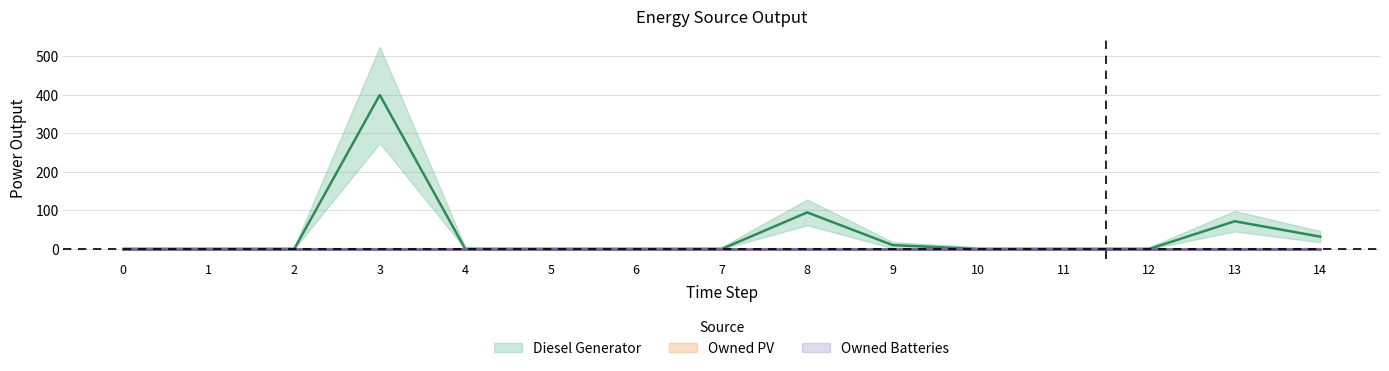

Reading left to right, transcribe all the data shown in this chart.

Diesel Generator: 0	0	0	400	0	0	0	0	95	10	0	0	0	72	32
Owned PV: 0	0	0	0	0	0	0	0	0	0	0	0	0	0	0
Owned Batteries: 0	0	0	0	0	0	0	0	0	0	0	0	0	0	0